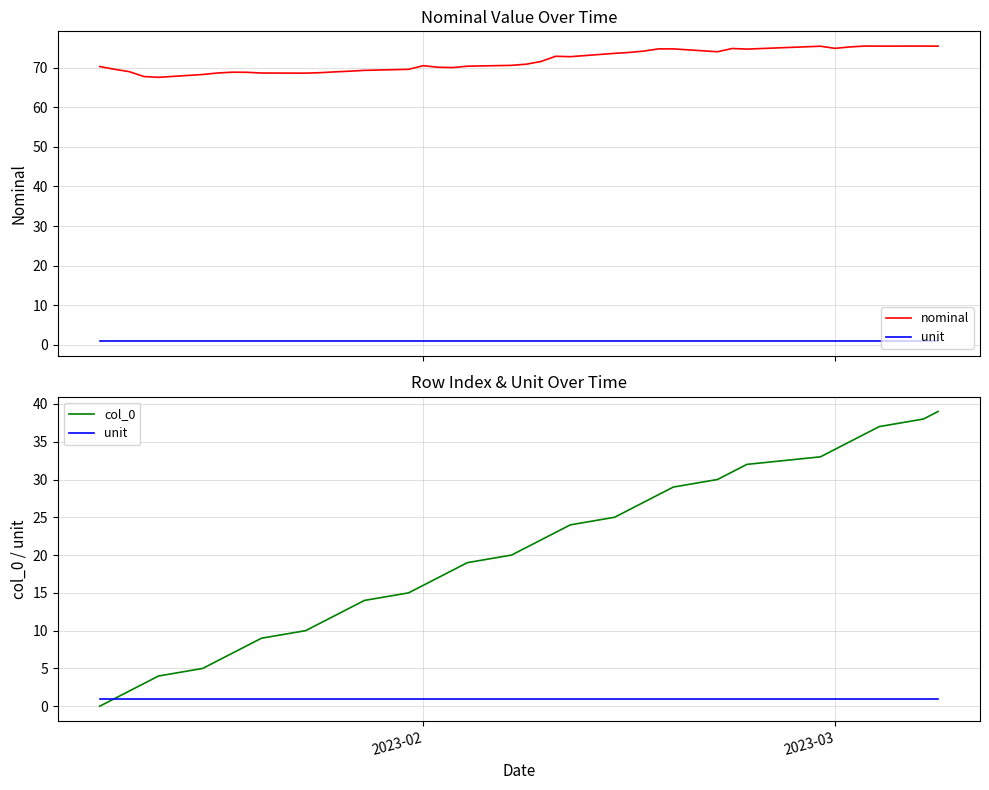

Does the chart have visible grid lines?

Yes